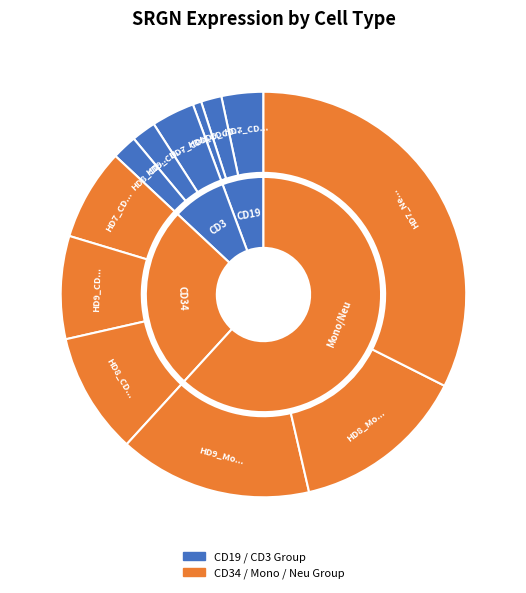

How many slices are in this pie chart?

12